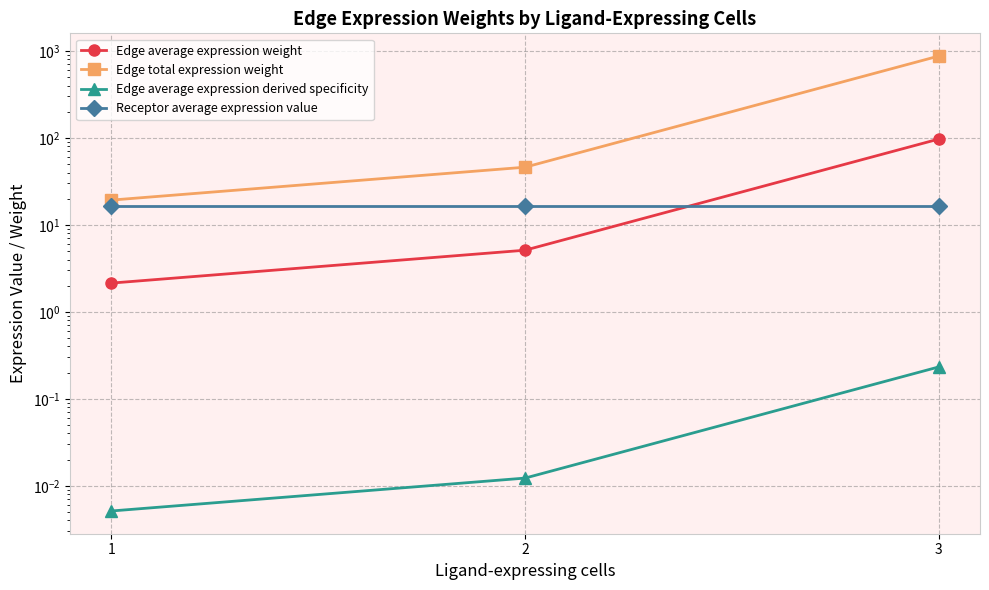

At how many categories does at least one series exceed 305?

1